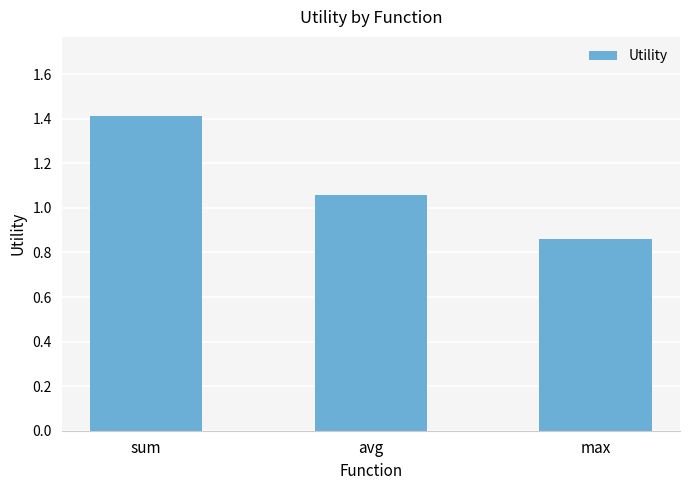

Where does the data first go above 1?

sum